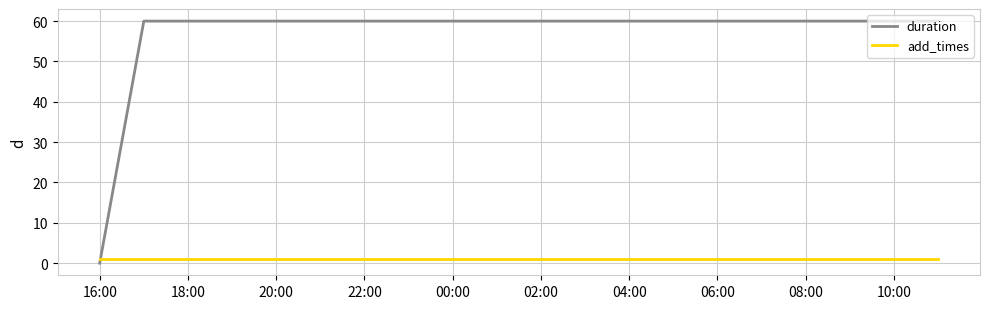

Rank the series by their average value, from lowest to highest.

add_times, duration